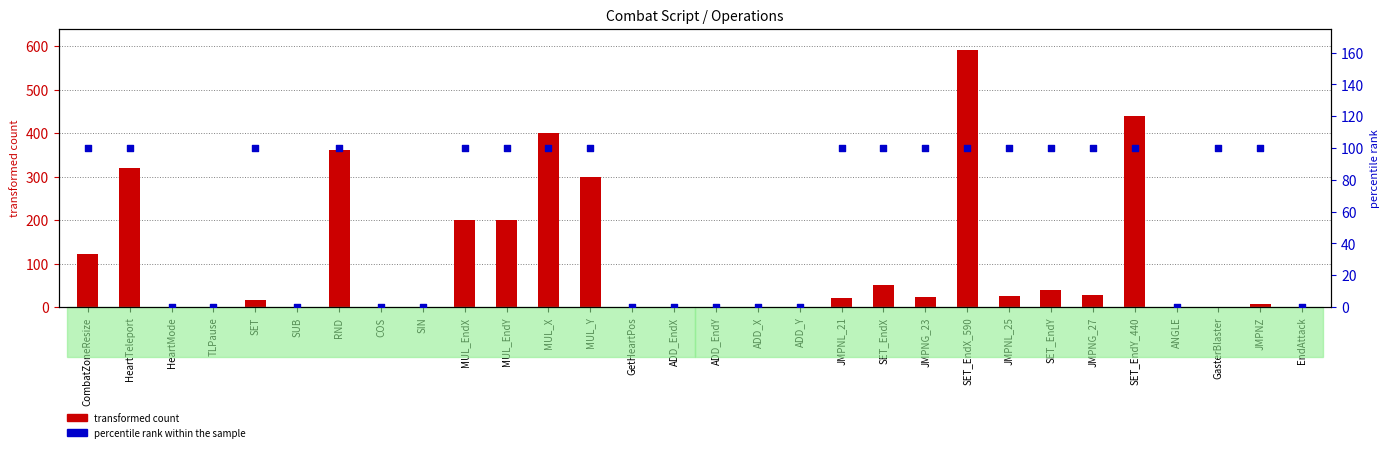

What are all the series names shown in the legend?

transformed count, percentile rank within the sample